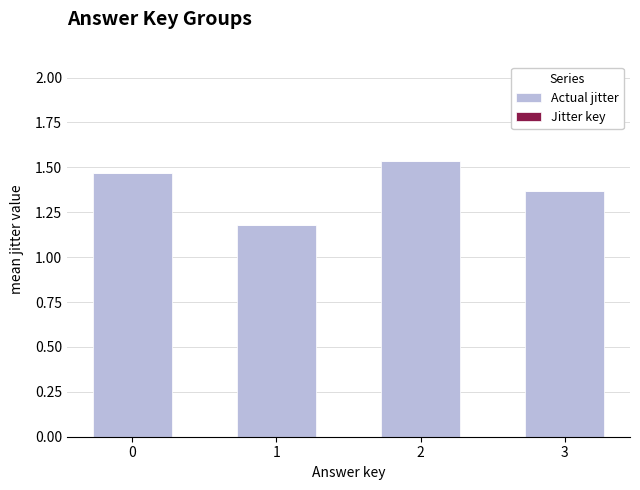

Does the chart contain stacked bars?

No